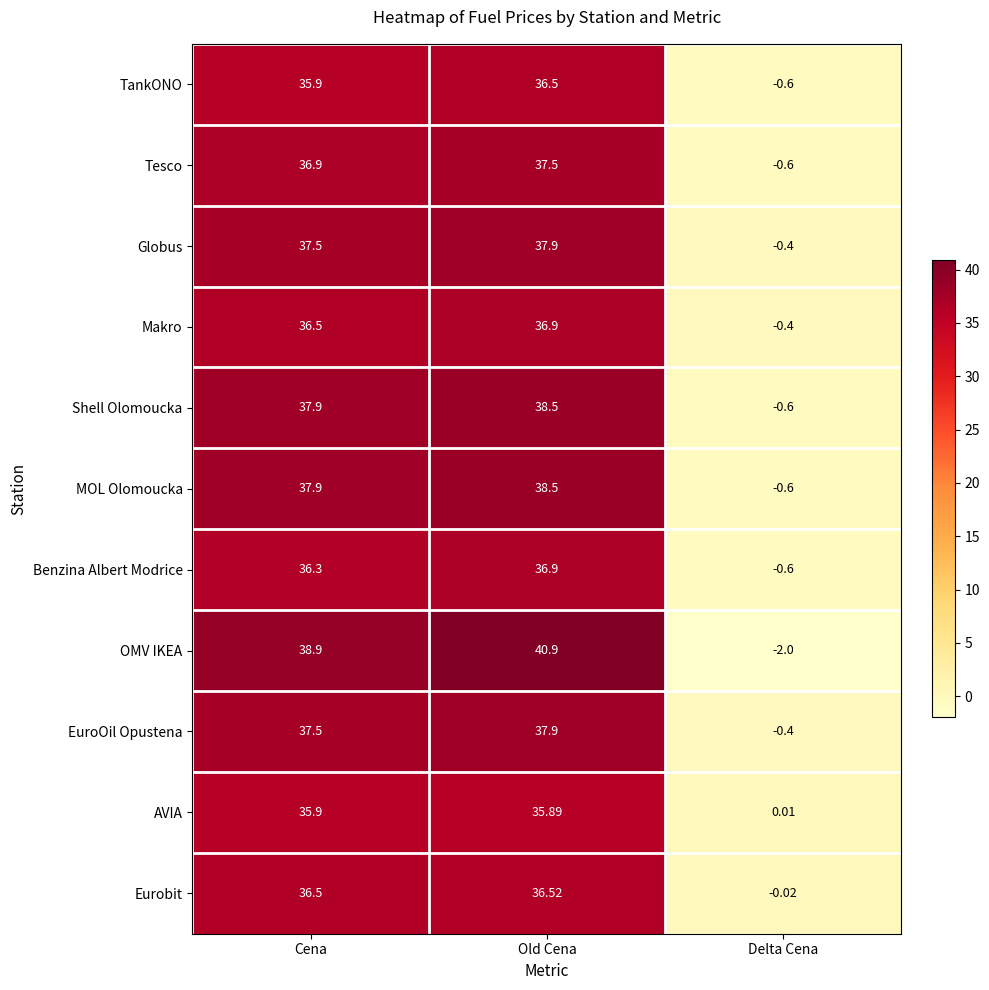

Which series has the widest spread of values?

OMV IKEA